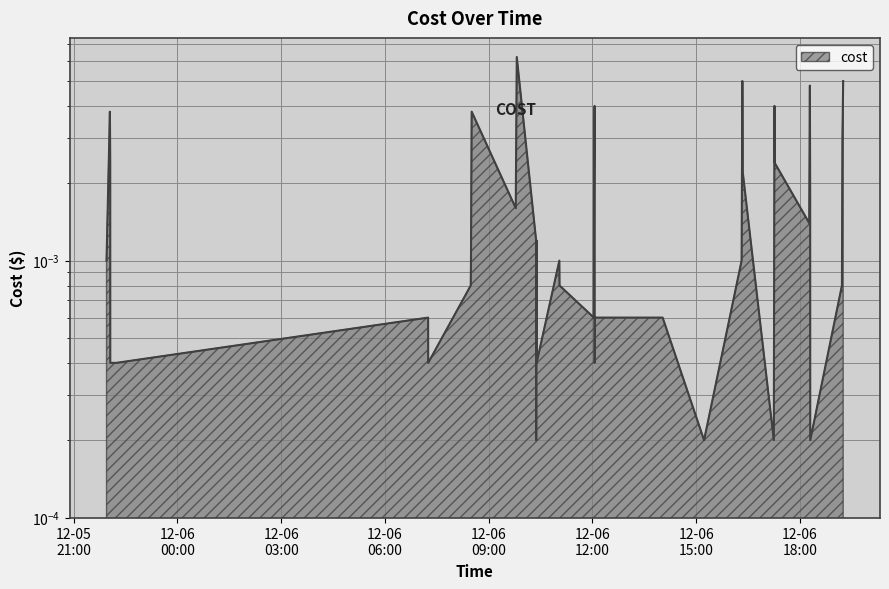

Which has a higher value, 2023-12-06 19:14:51 or 2023-12-06 18:17:37?

2023-12-06 19:14:51